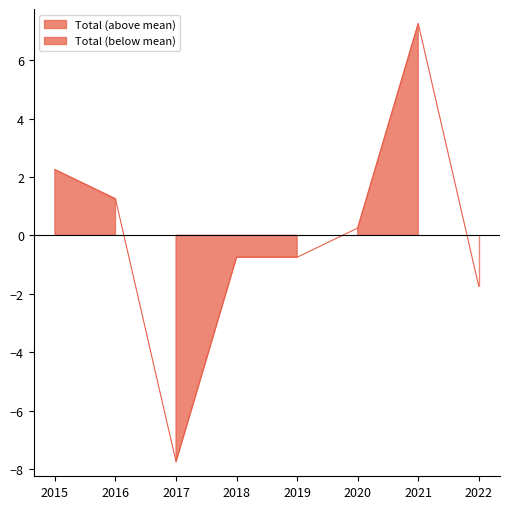

Which series has the widest spread of values?

Total